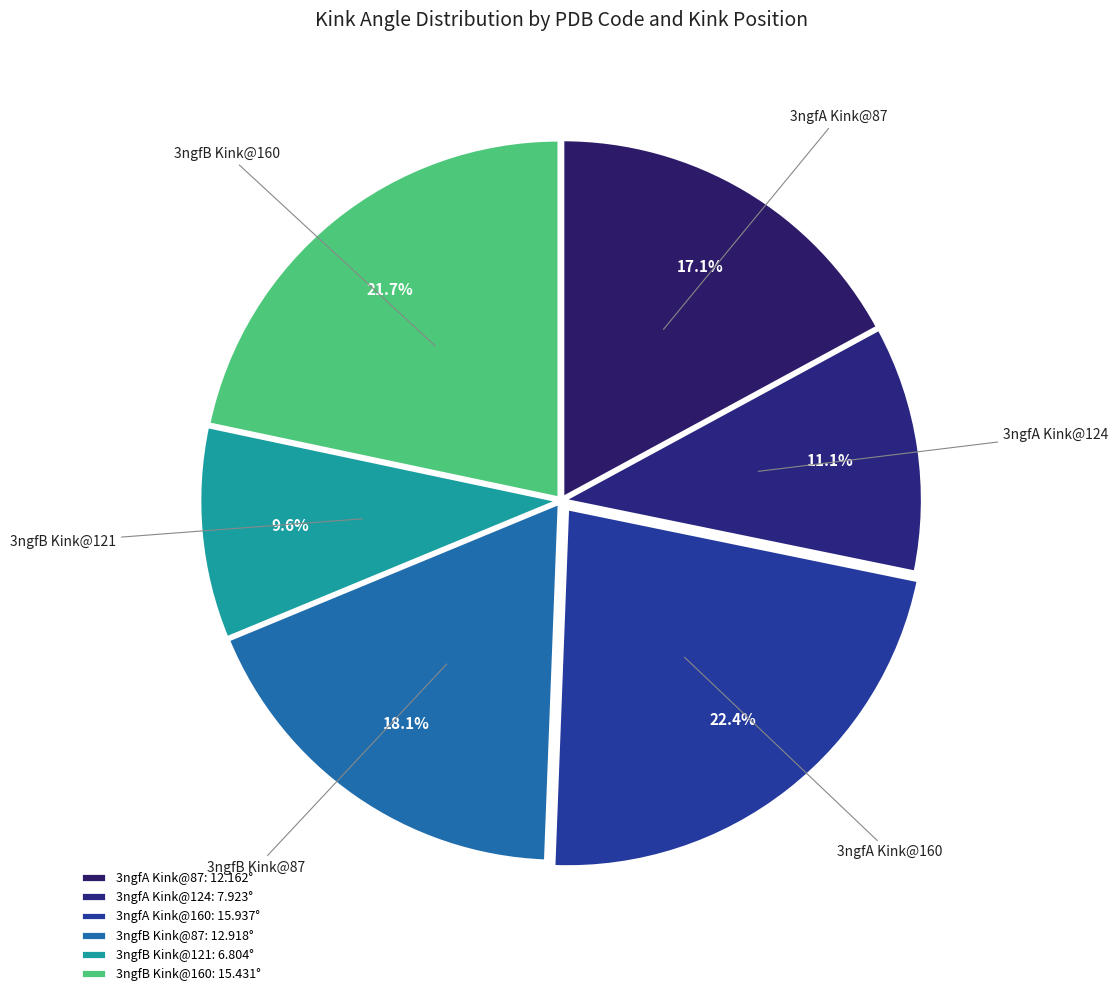

Between 3ngfA Kink@160 and 3ngfA Kink@124, which is larger?

3ngfA Kink@160